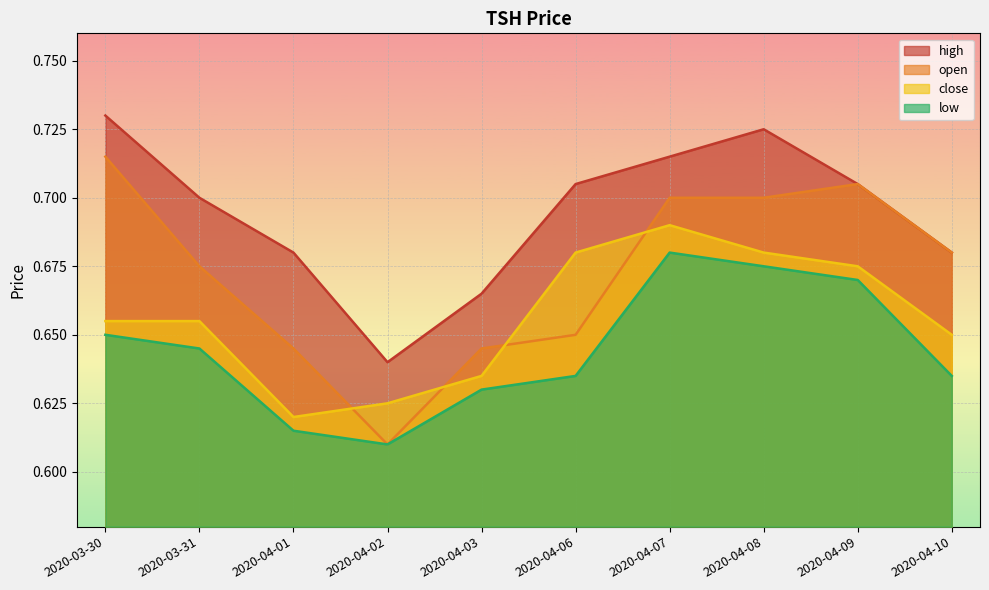

True or false: open has a value of 0.7 at 2020-04-09.

True